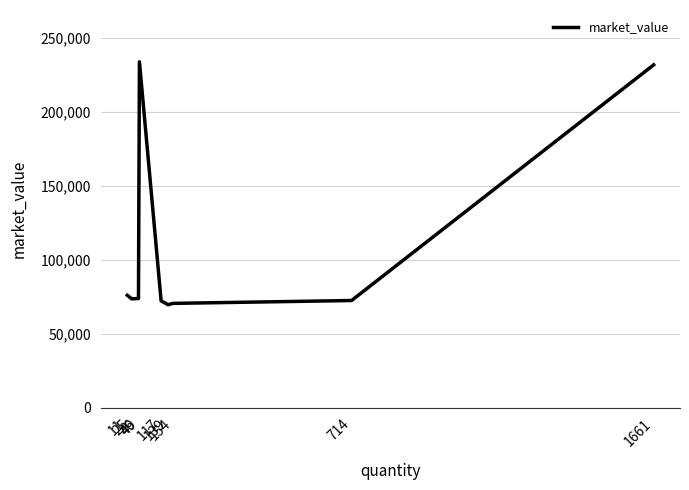

What is the maximum value shown in the chart?

234034.9